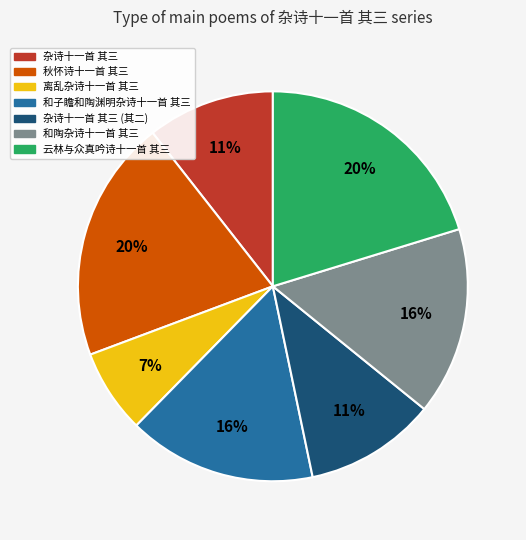

Is there a majority slice in this chart?

No